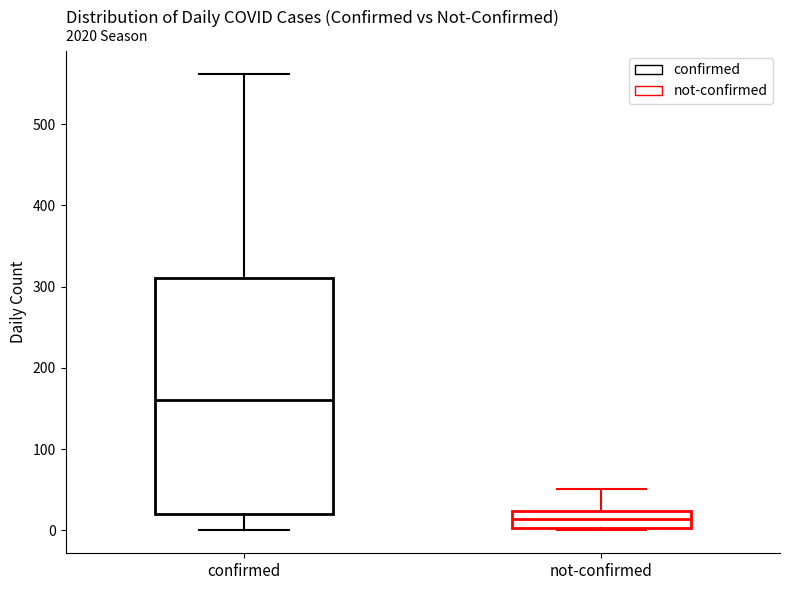

Reading left to right, transcribe this box plot: for each box, give where its median line is, the range the box spans, and where its two whiskers end, as read against the y-axis. The values are not printed on the chart, so give them approximately, as read against the axis.

confirmed: median 160, box 20 to 310, whiskers 0 to 560
not-confirmed: median 10, box 0 to 20, whiskers 0 to 50